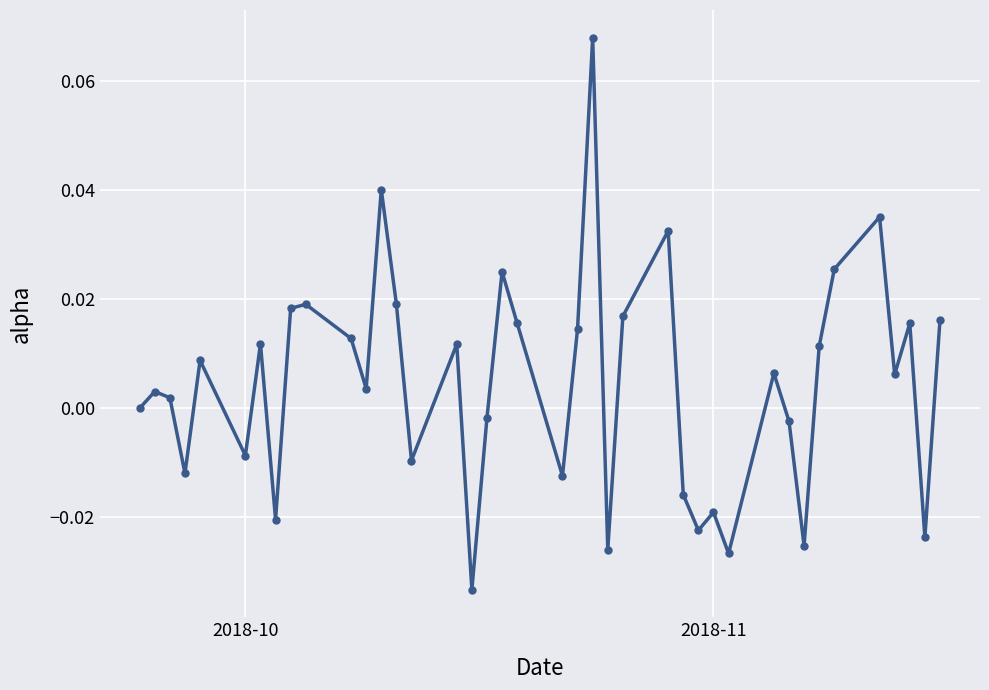

True or false: the data has more than 0 interior local peaks.

True